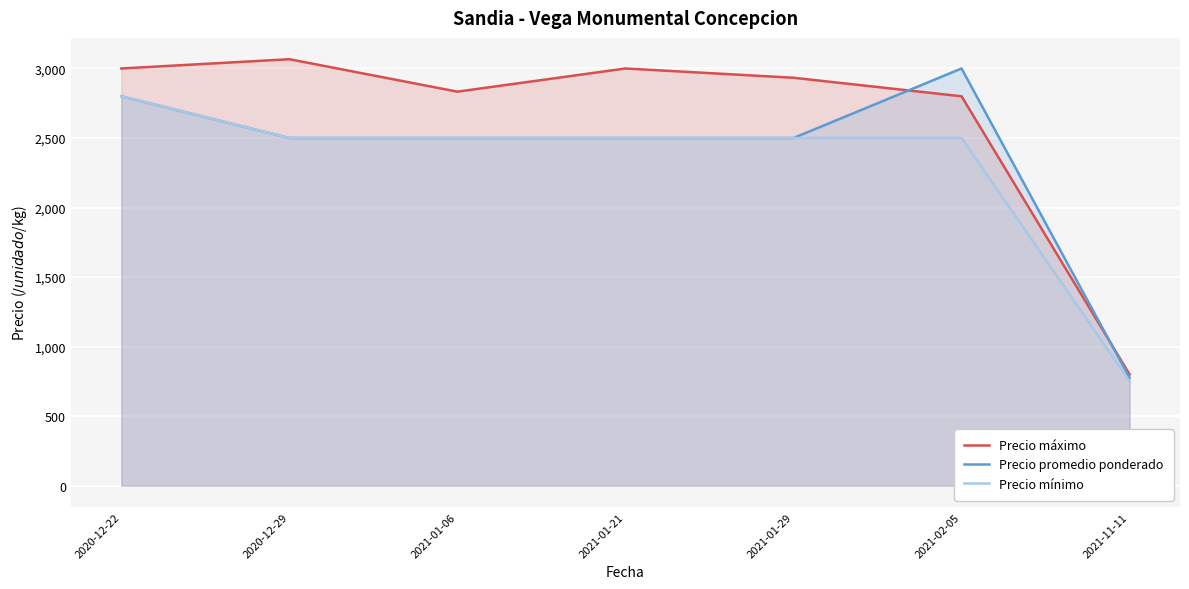

In Precio máximo, how many points are higher than both neighbors (excluding endpoints)?

2